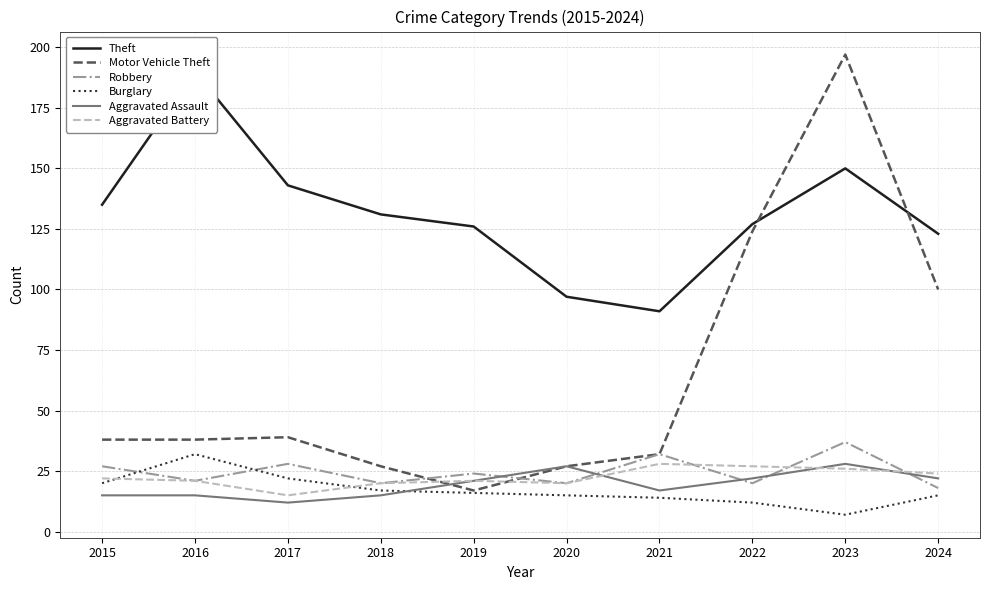

Is this an area chart (filled region under the line)?

No